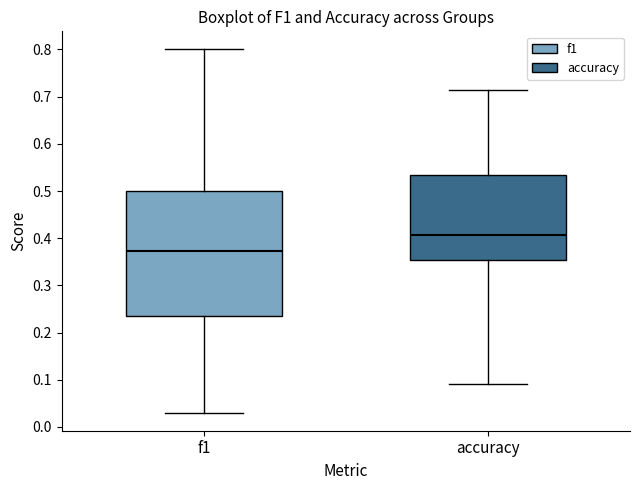

Comparing the boxes themselves (not the whiskers), which one is the tallest?

f1